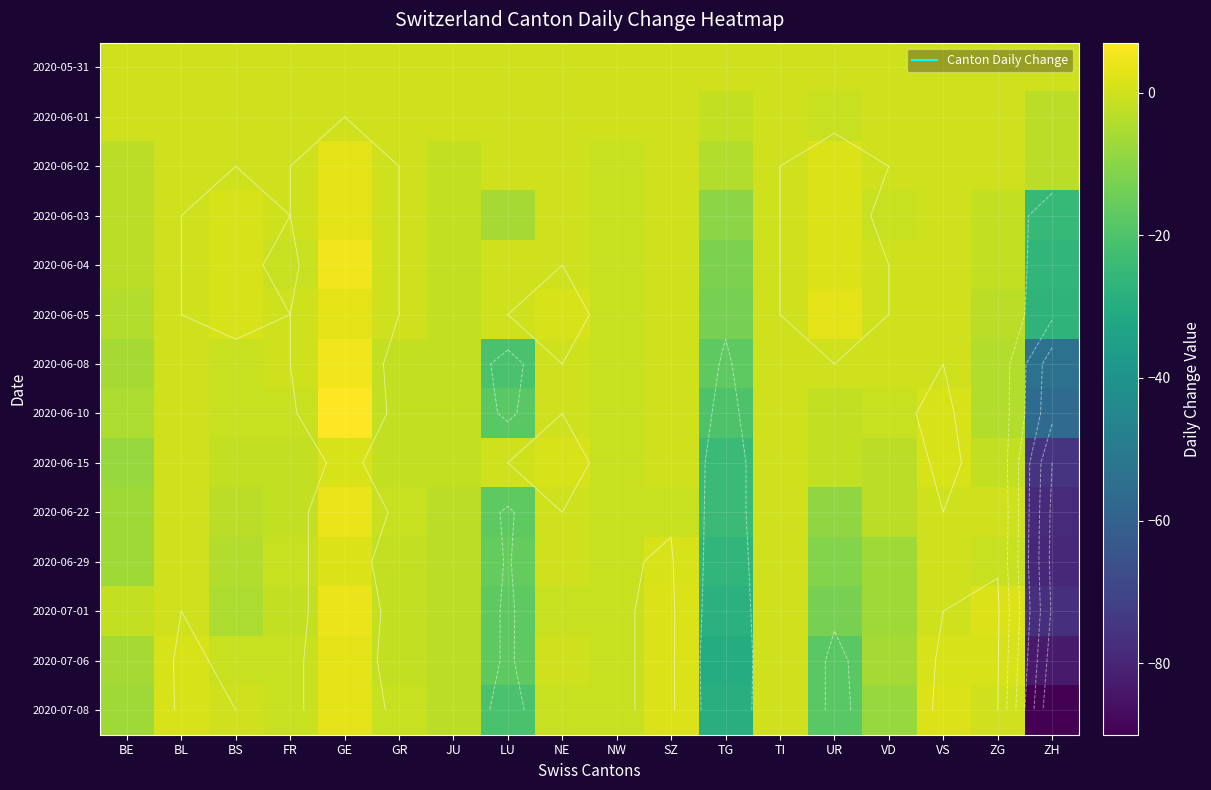

Rank the series by their maximum value, from lowest to highest.

2020-05-31, 2020-06-01, 2020-06-15, 2020-06-29, 2020-06-02, 2020-06-03, 2020-06-05, 2020-07-06, 2020-07-08, 2020-06-22, 2020-07-01, 2020-06-04, 2020-06-08, 2020-06-10